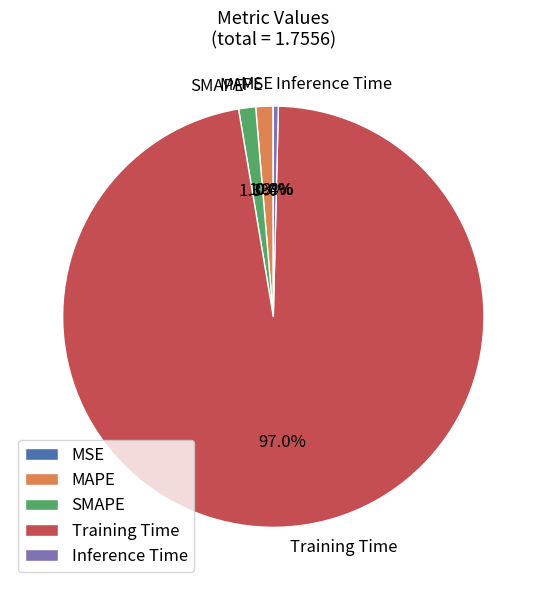

Is it true that SMAPE is 1% of the pie?

True